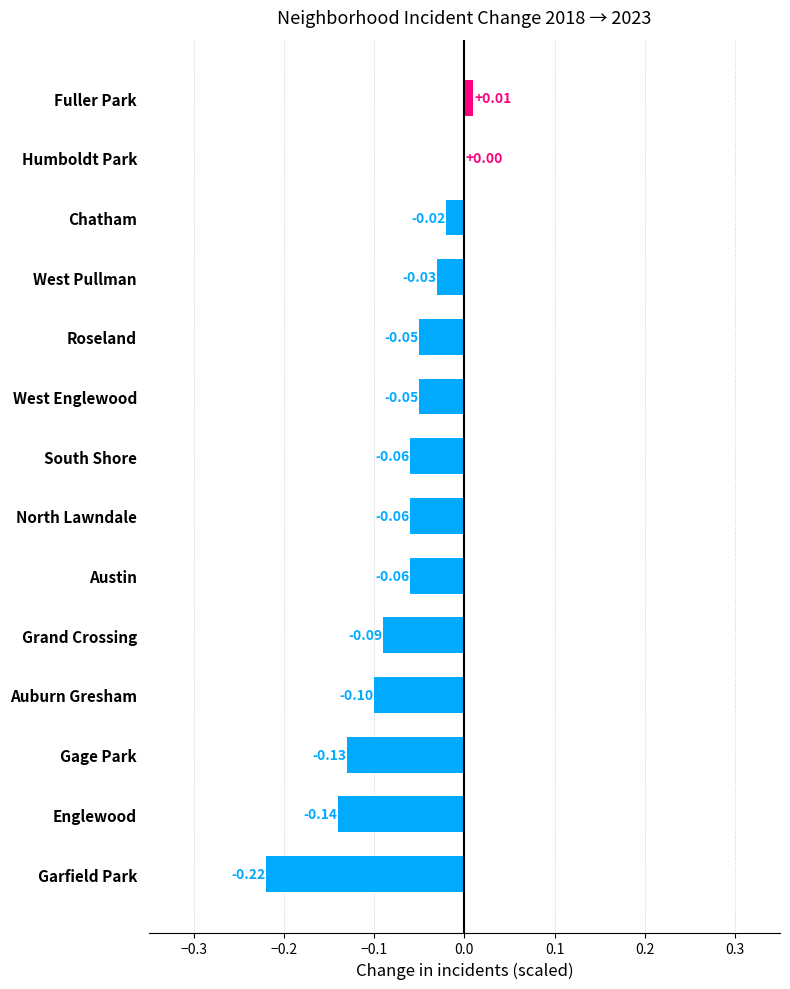

What is the sum of the values at Garfield Park and Austin?

-0.3